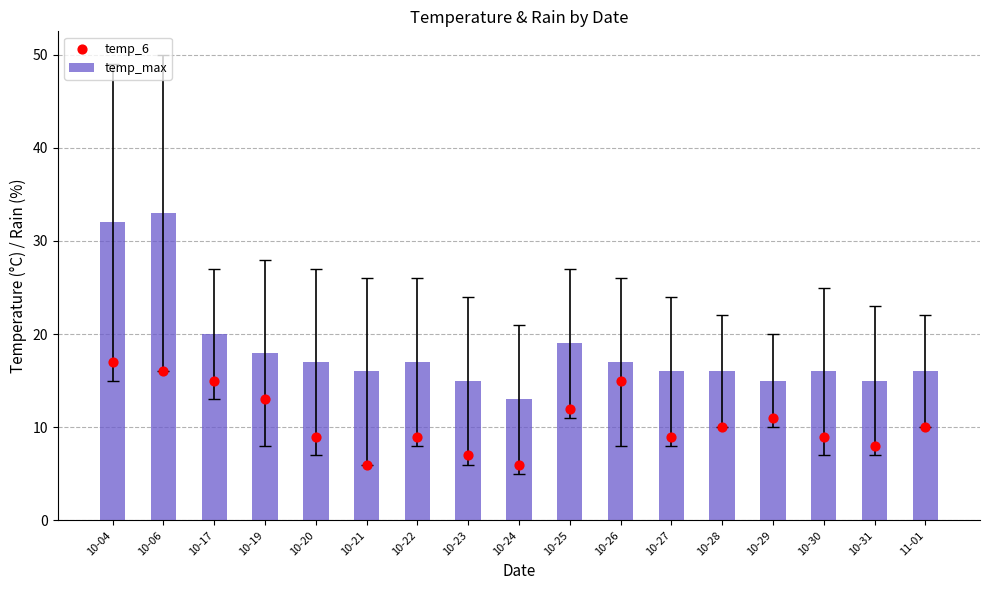

Is the value of temp_6 at 10-29 greater than the value of temp_max at 10-21?

No